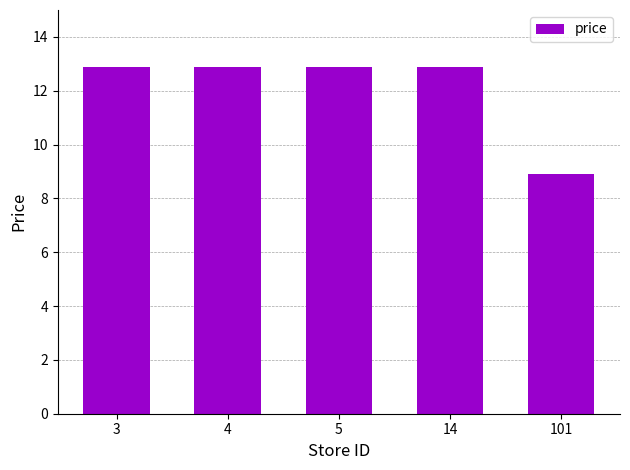

Reading right to left, what are all the values shown in this chart?

8.9	12.9	12.9	12.9	12.9